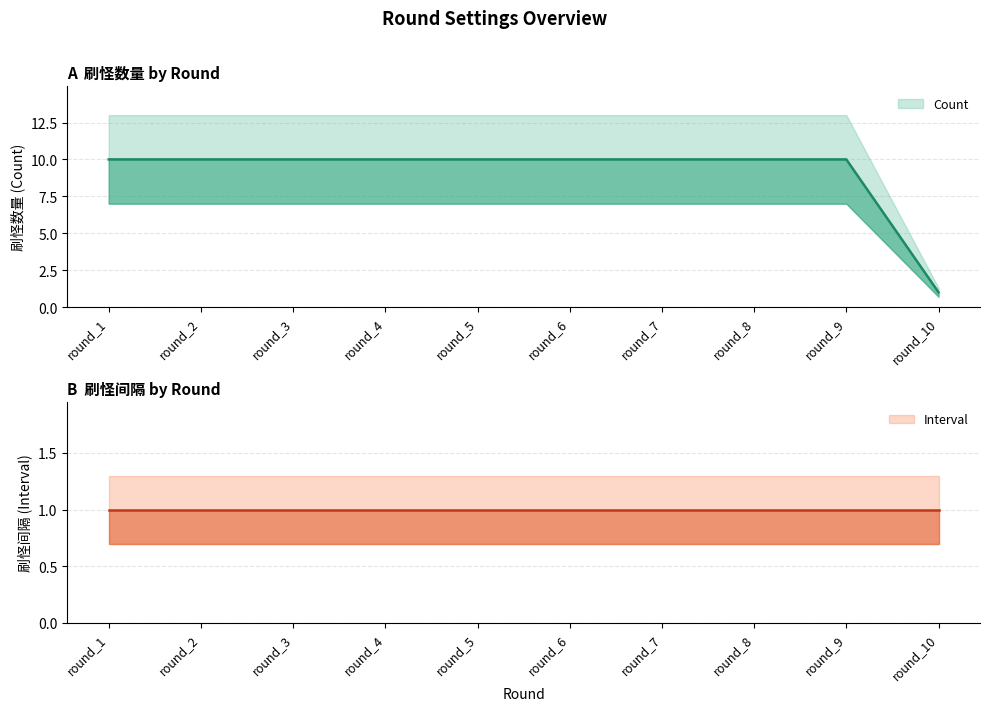

What is the average value?

9